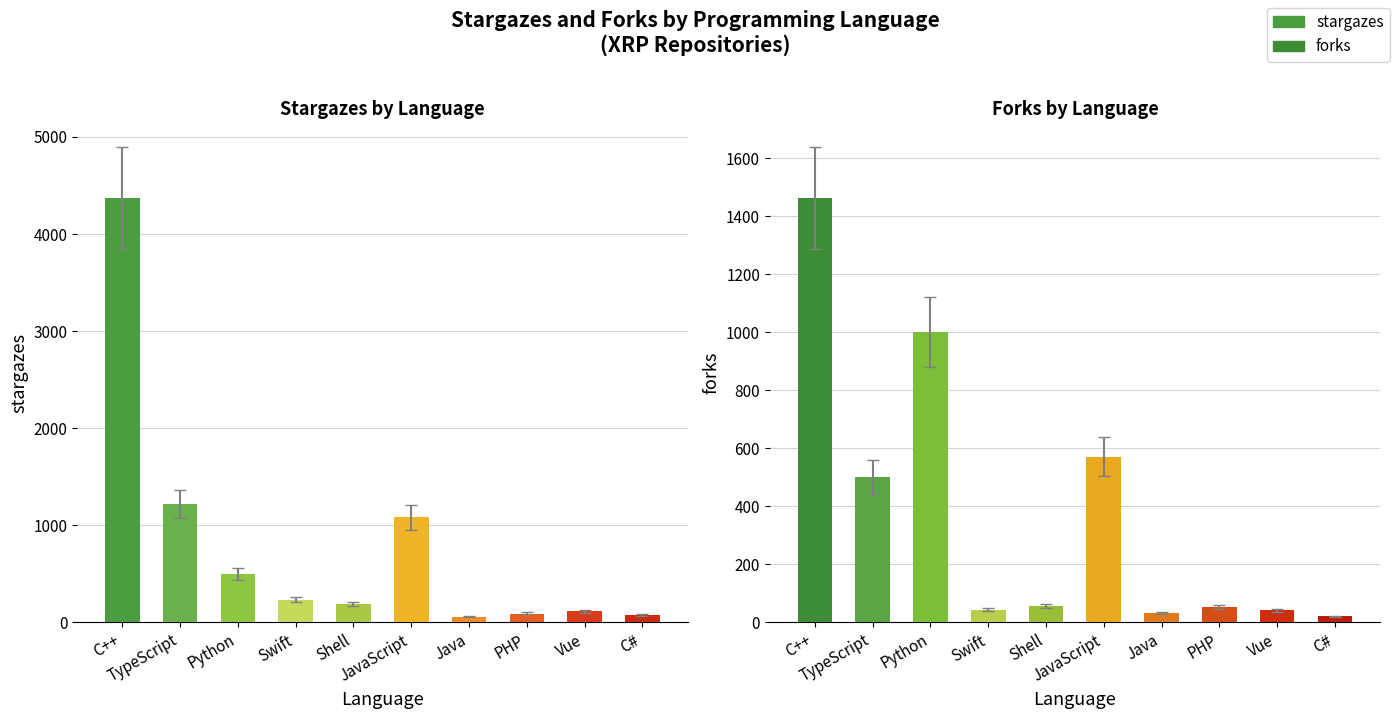

Which series has the largest range (max minus min)?

stargazes